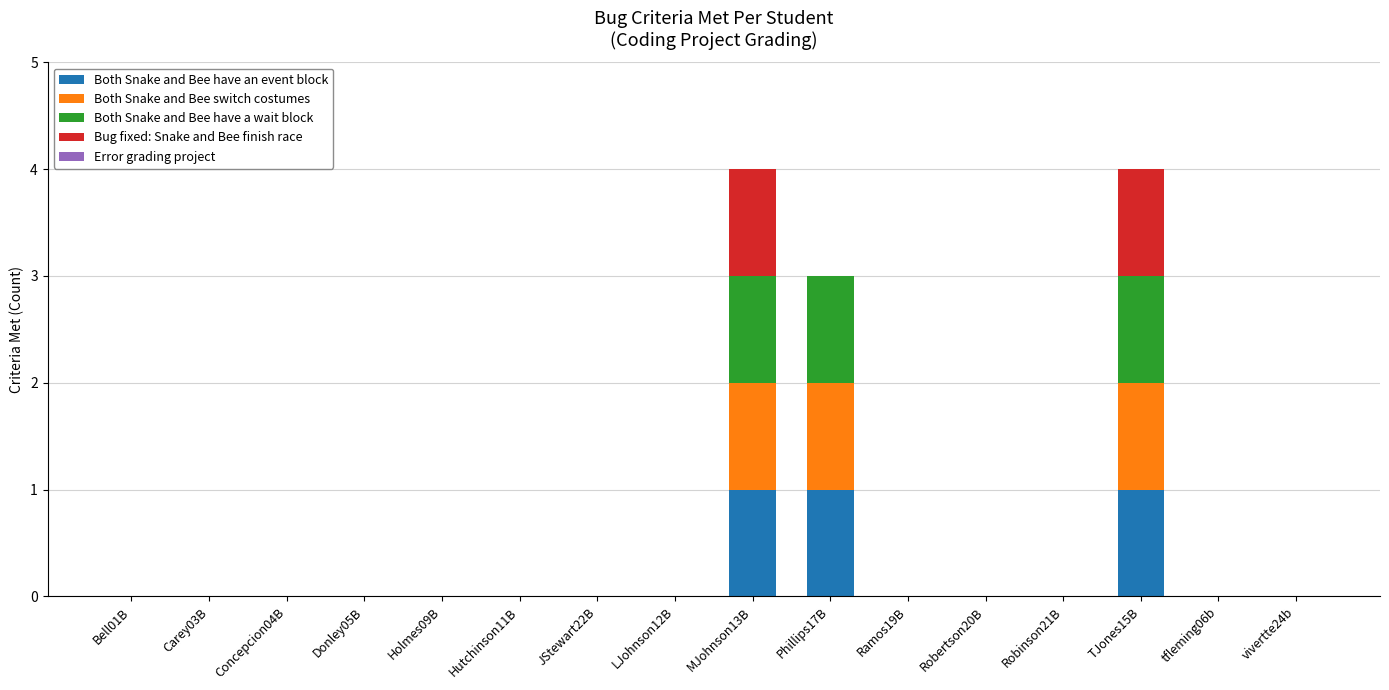

True or false: Both Snake and Bee have an event block has a value of 1 at TJones15B.

True